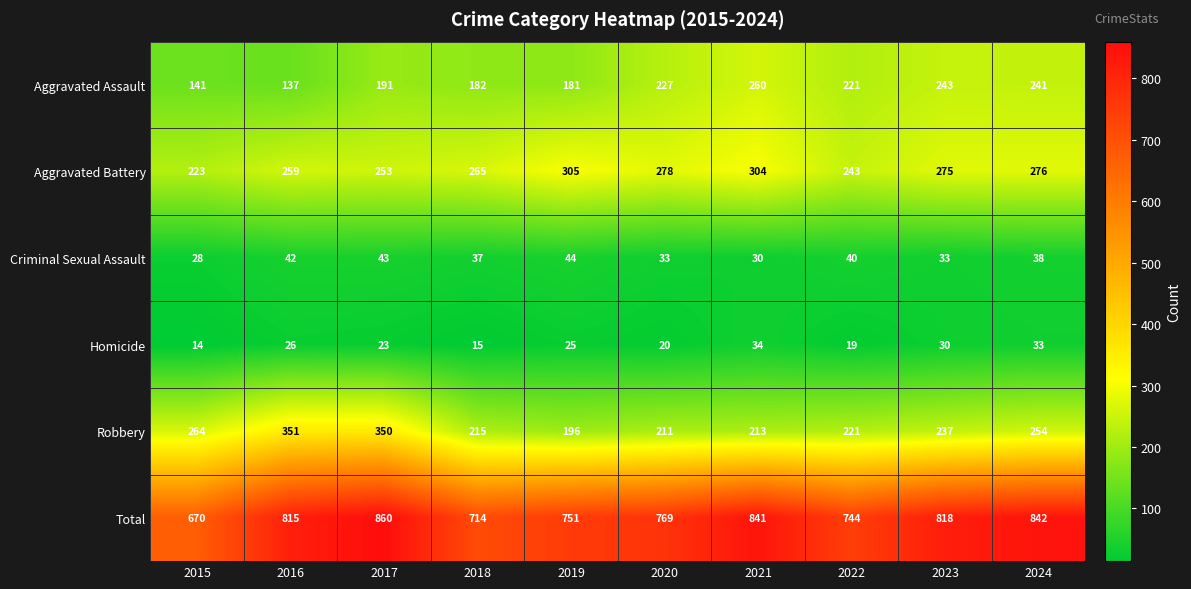

Which series has the widest spread of values?

Total